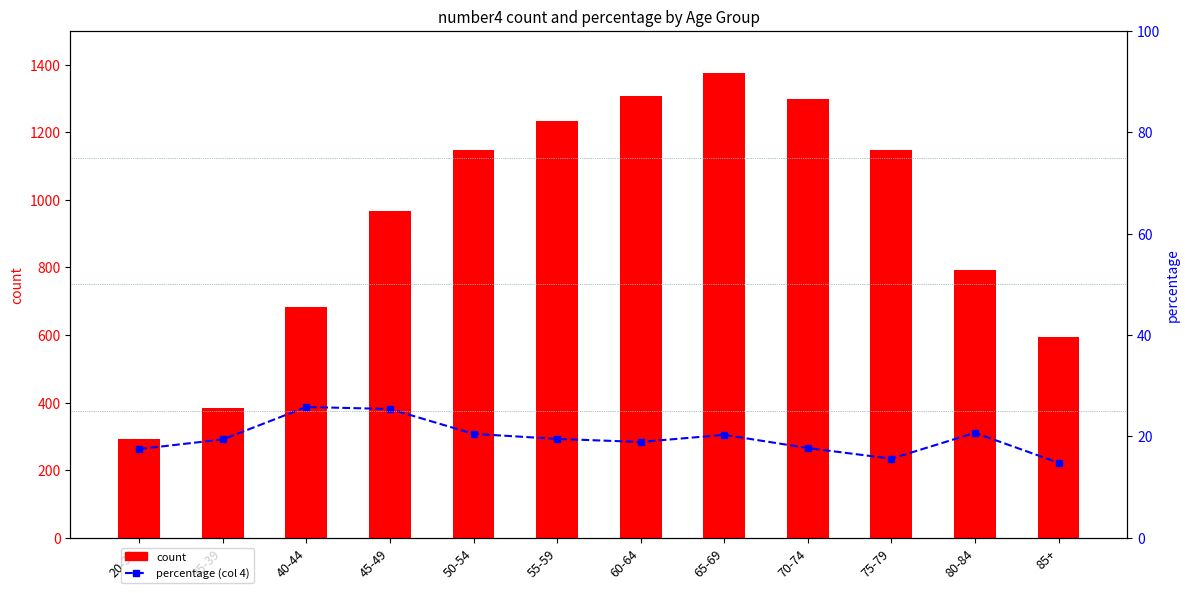

What is the average value of the count series?

935.2